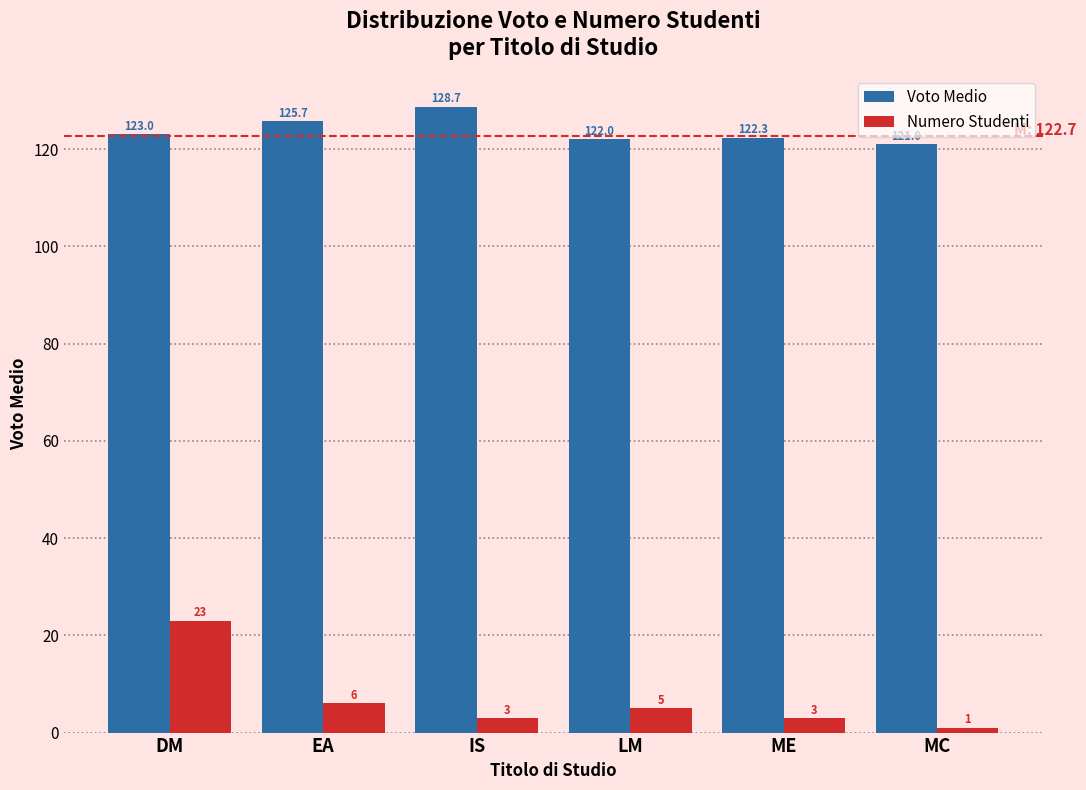

What is the approximate value of Voto Medio at IS?

128.7